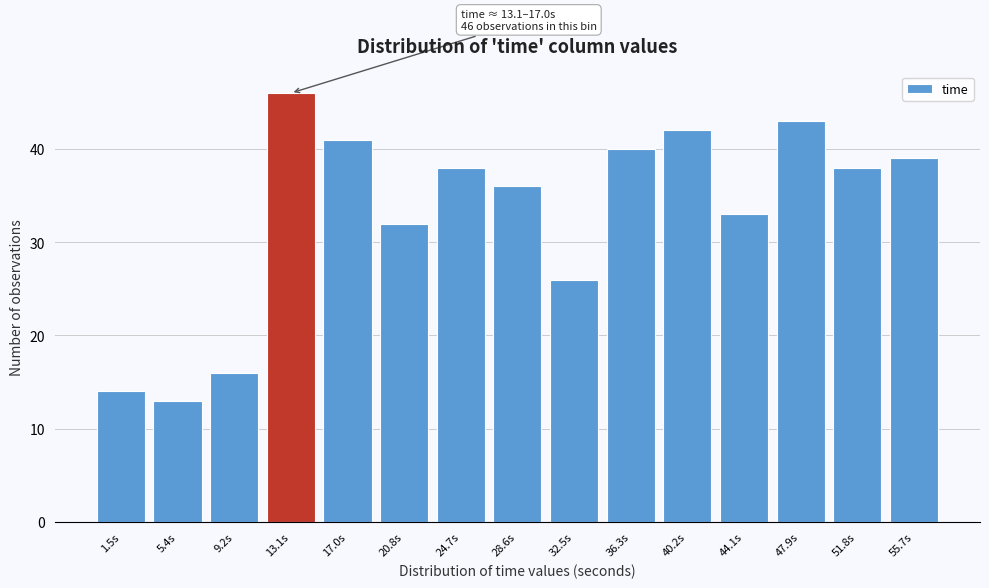

Reading right to left, transcribe all the data shown in this chart.

39	38	43	33	42	40	26	36	38	32	41	46	16	13	14